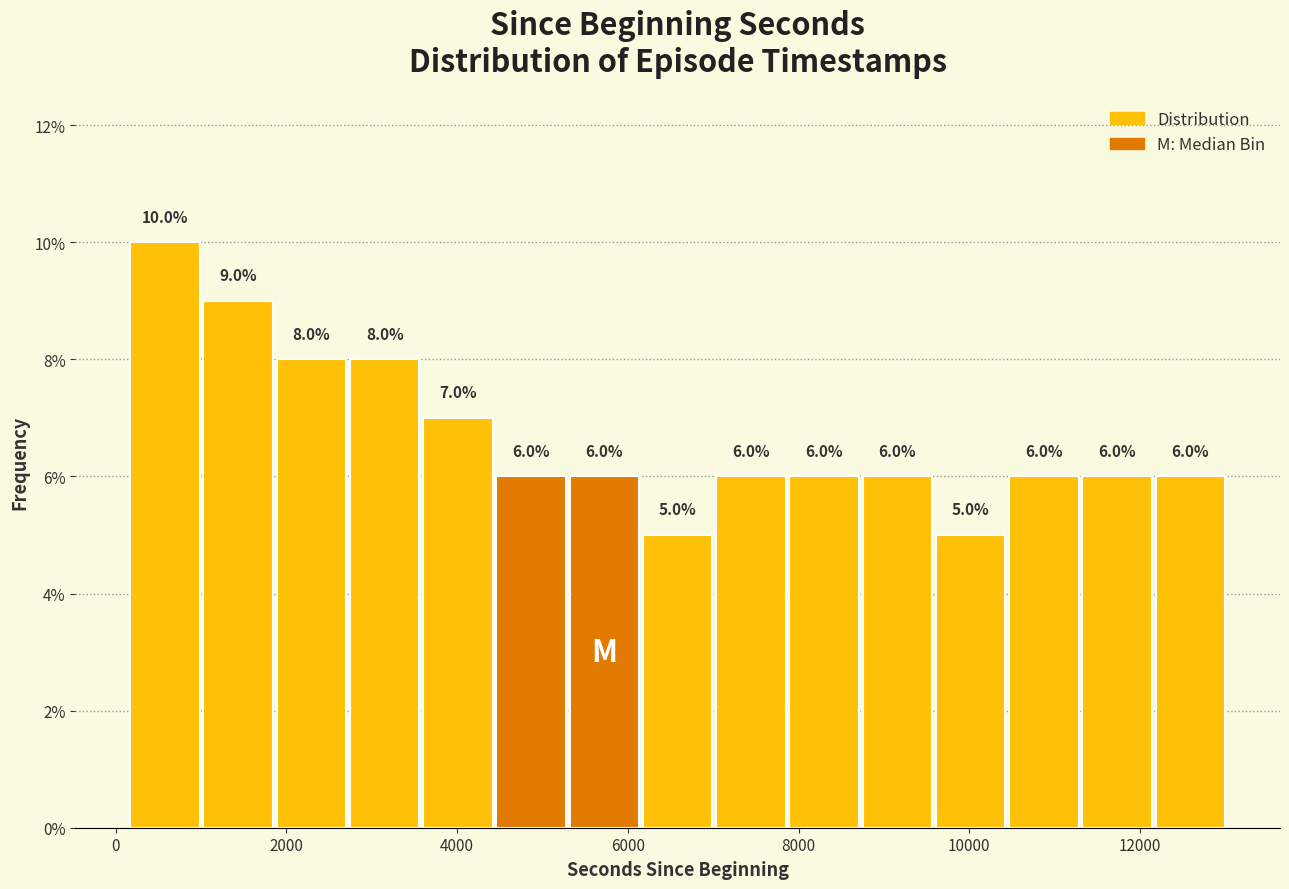

What is the height of the bar covering 200 to 1000 on the x-axis? The bar edges are not printed on the chart, so give them approximately, as read against the axis.

10.0